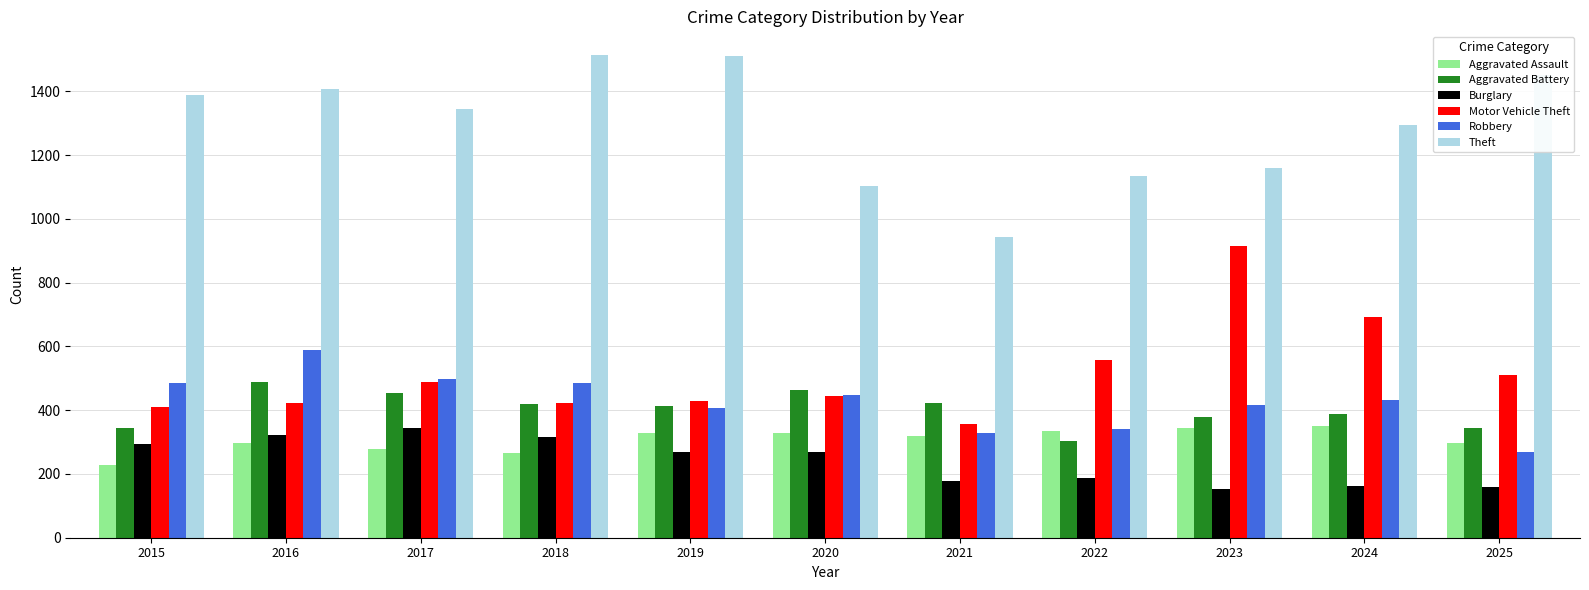

Where does the Aggravated Assault series first go above 319?

2019